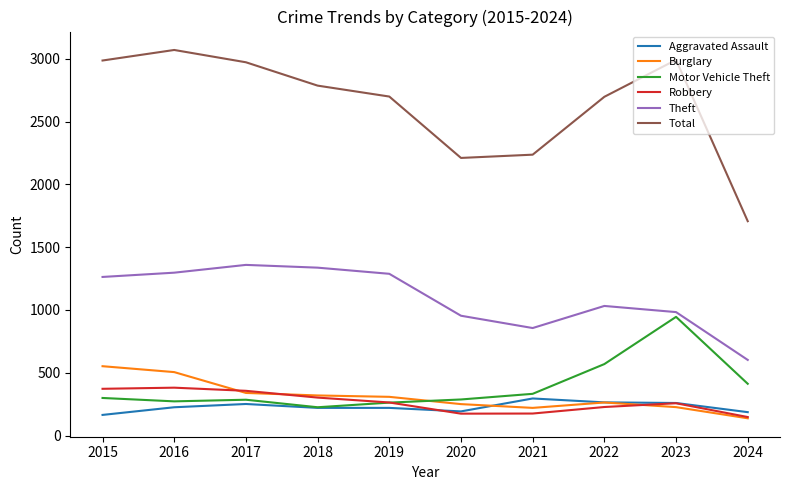

What is the maximum value shown in the chart?

3071